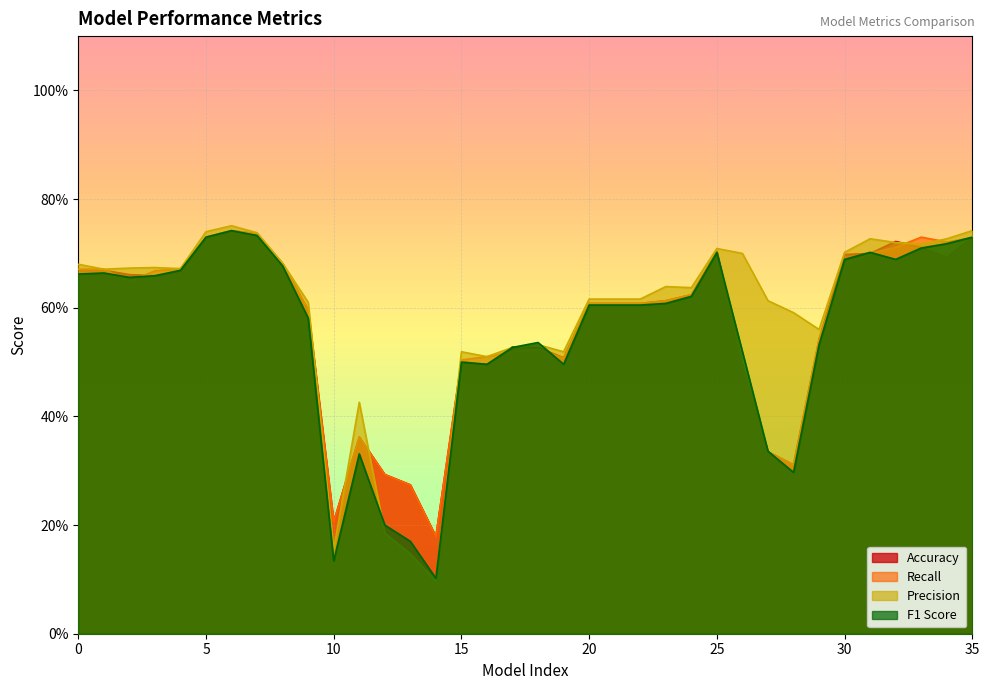

Which series changed the most between 25 and 33?

Recall